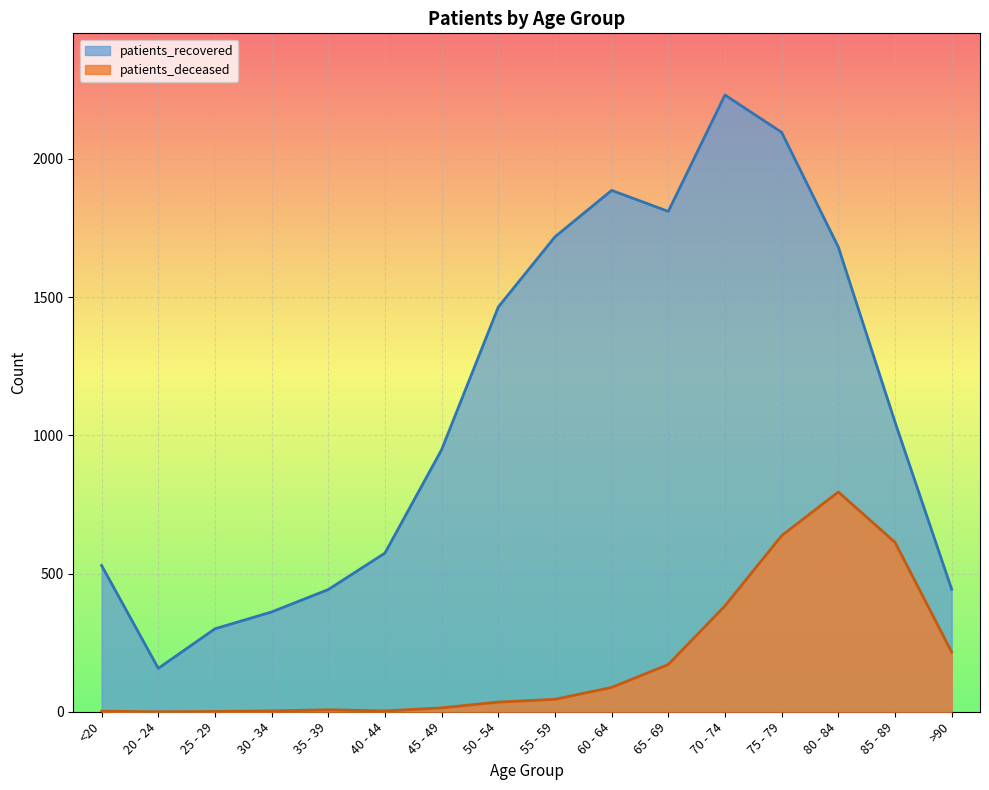

True or false: patients_deceased and patients_recovered cross at least once.

False